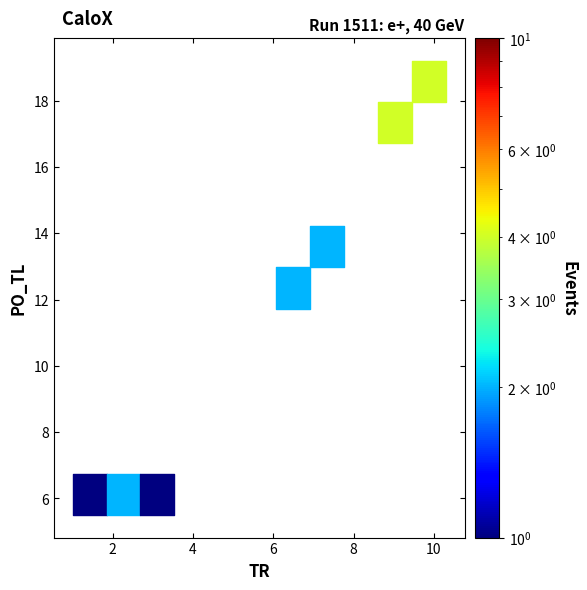

What Y value in the scatter plot is closest to 12?

12.5